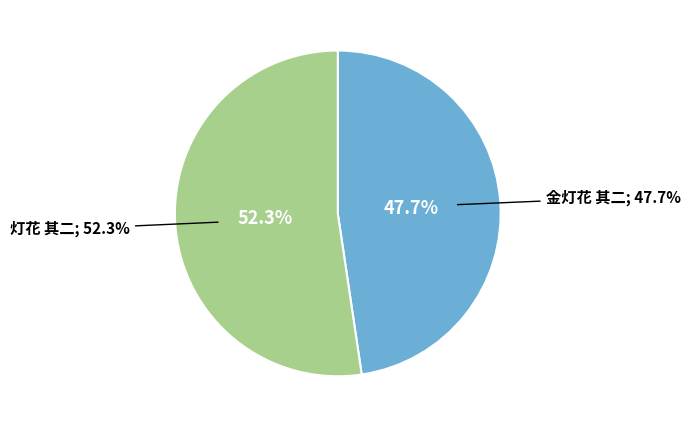

To the nearest percent, what percentage of the pie is 灯花 其二?

52%